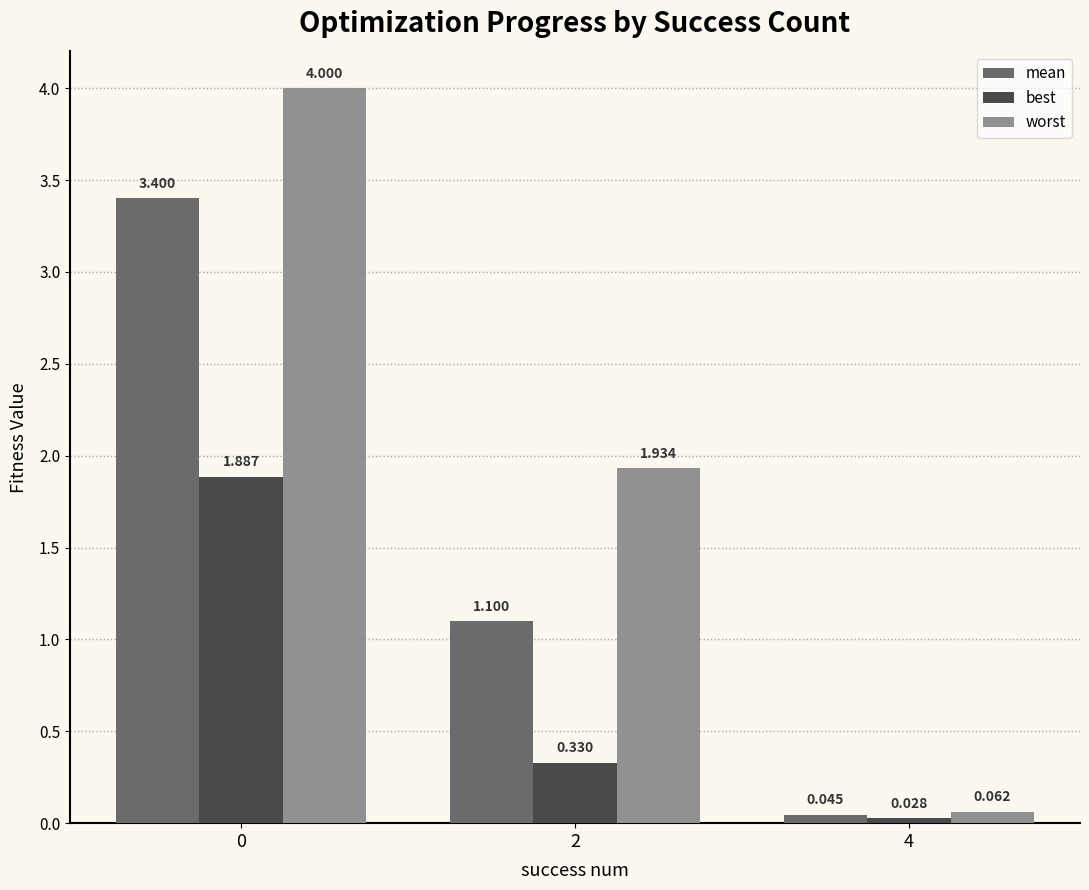

Which series changed the most between 2 and 4?

worst